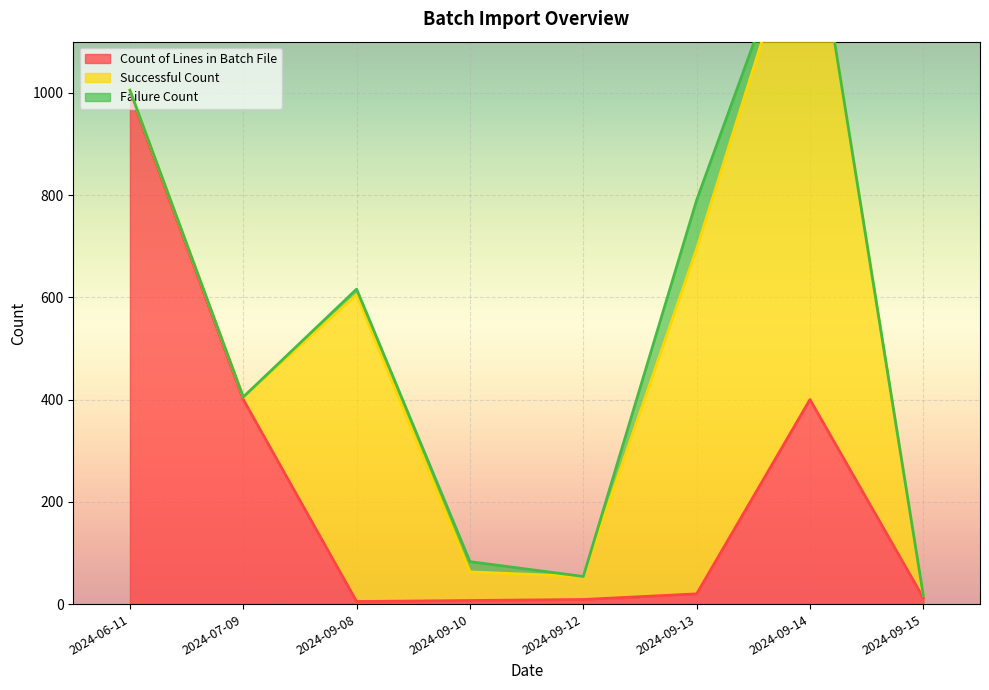

The value of Count of Lines in Batch File at 2024-06-11 is 1344. True or false?

False